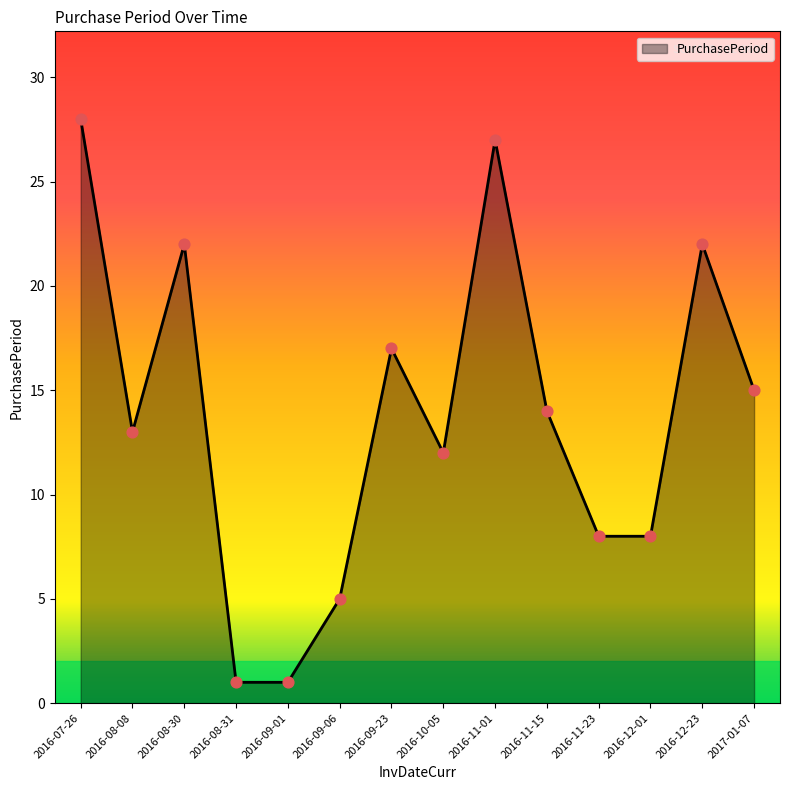

What is the change in value from 2016-07-26 to 2016-08-08?

-15